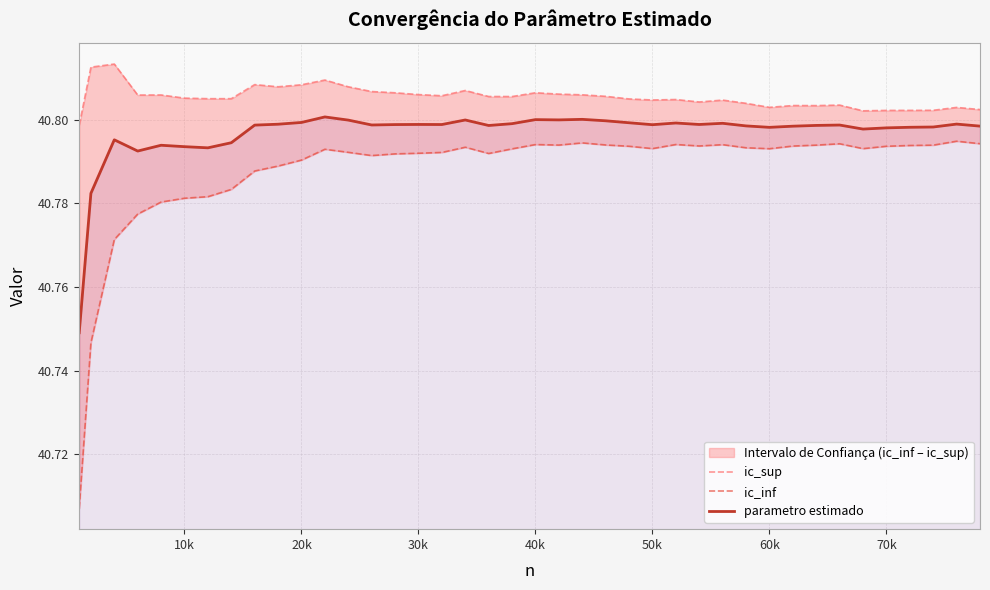

Does the chart display data point markers on the line(s)?

No